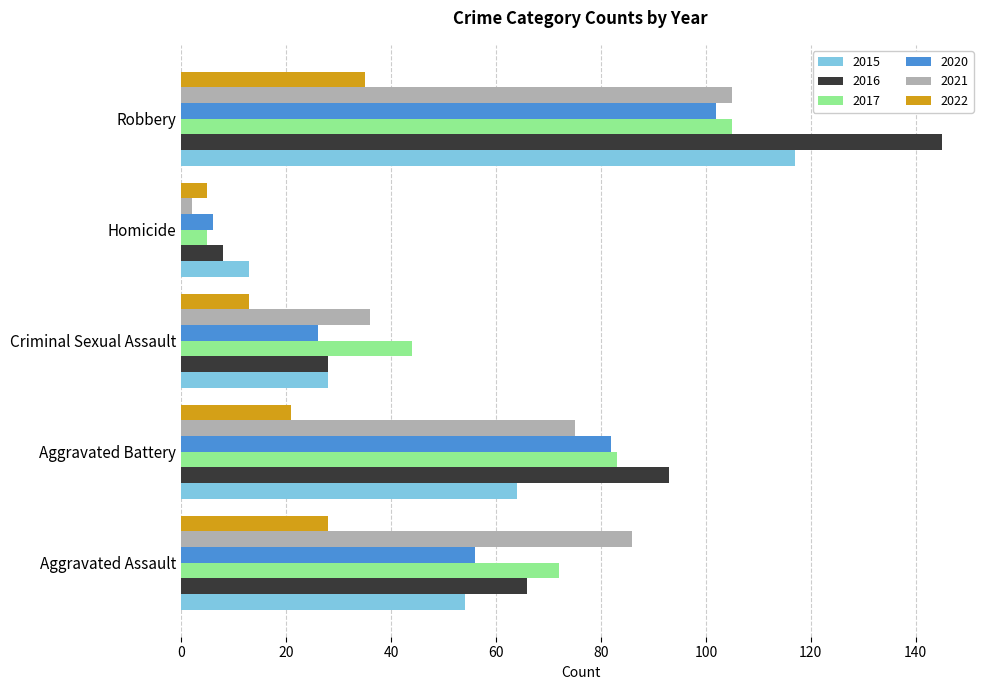

What is the difference between the 2016 values at Homicide and Aggravated Assault?

58